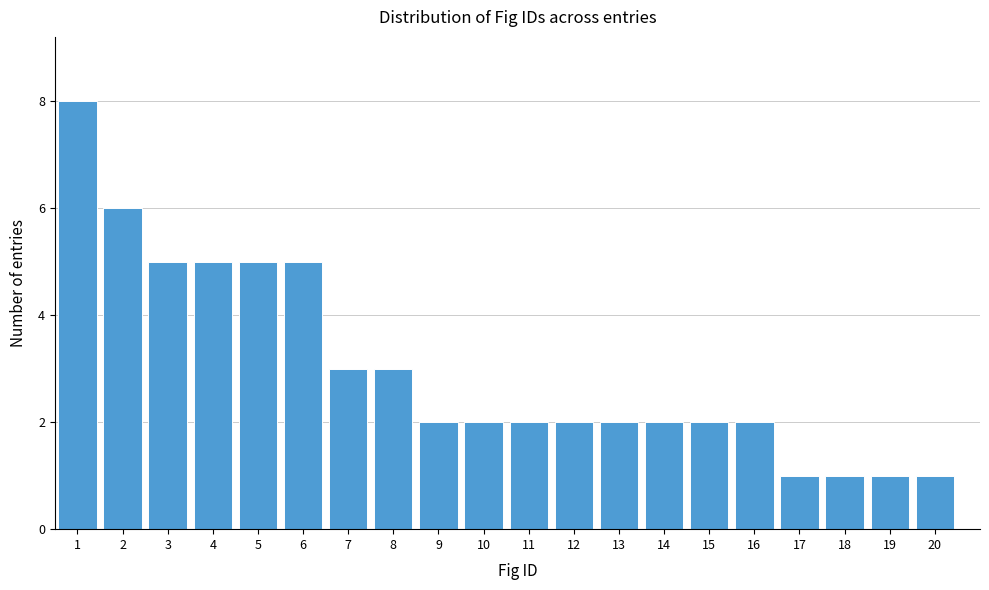

Reading left to right, extract all data points from this chart.

1=8	2=6	3=5	4=5	5=5	6=5	7=3	8=3	9=2	10=2	11=2	12=2	13=2	14=2	15=2	16=2	17=1	18=1	19=1	20=1